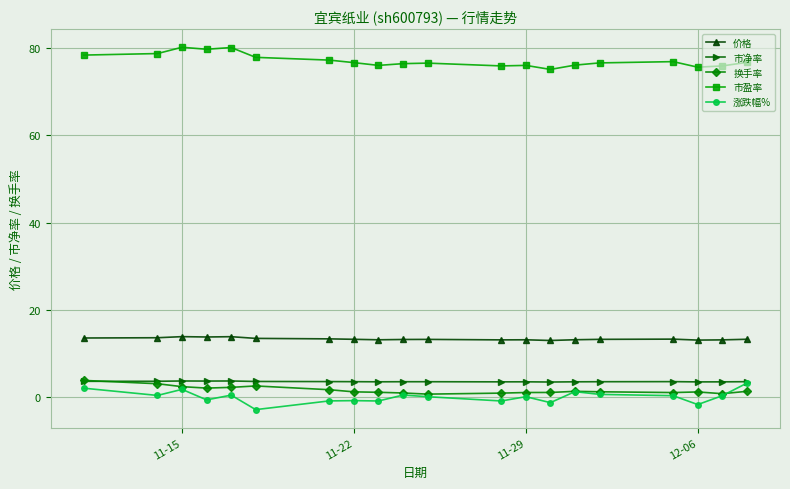

True or false: 价格 and 换手率 intersect in this chart.

False